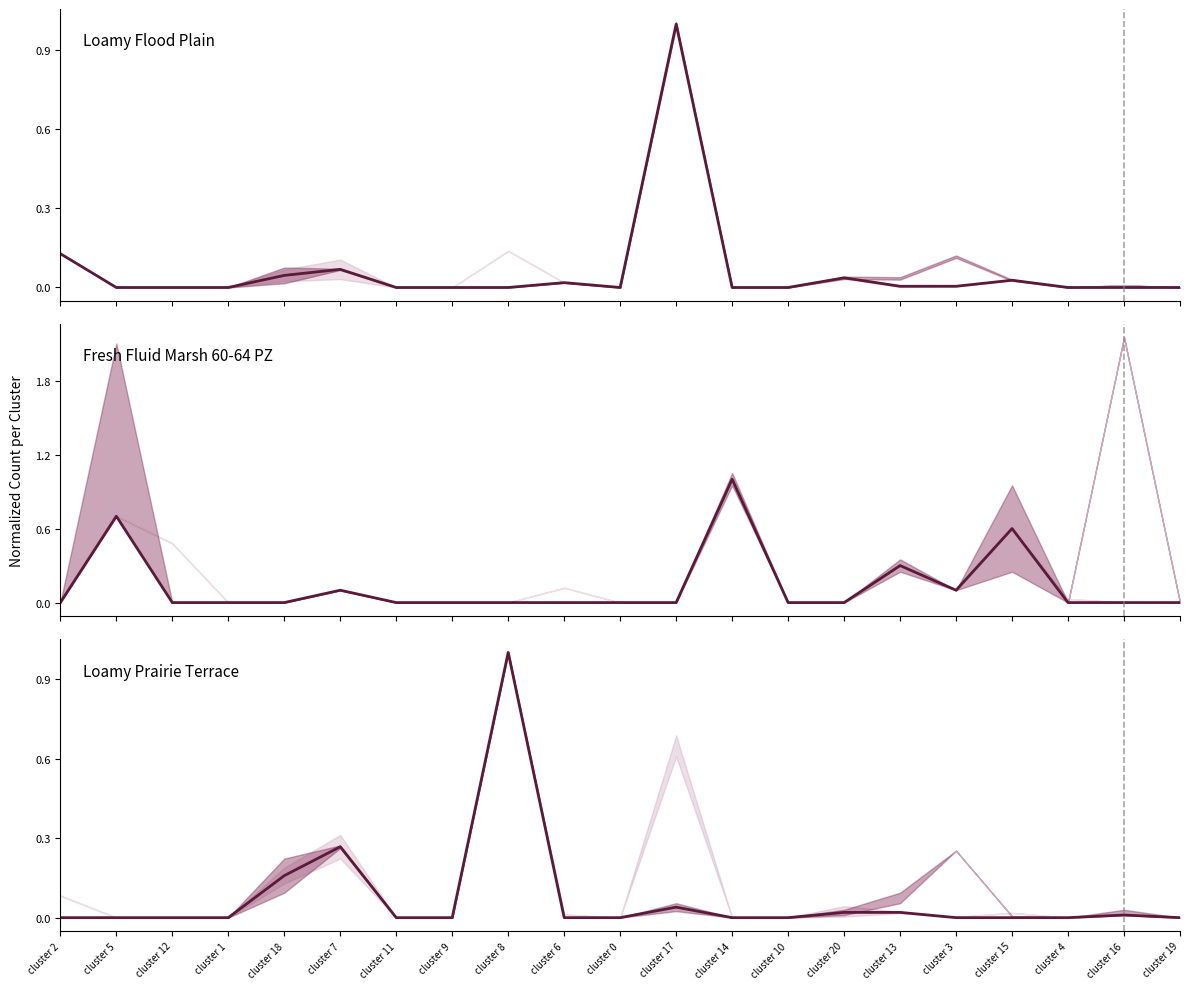

Rank the series at cluster 10 from highest to lowest value.

Loamy Flood Plain, Fresh Fluid Marsh 60-64 PZ, Loamy Prairie Terrace